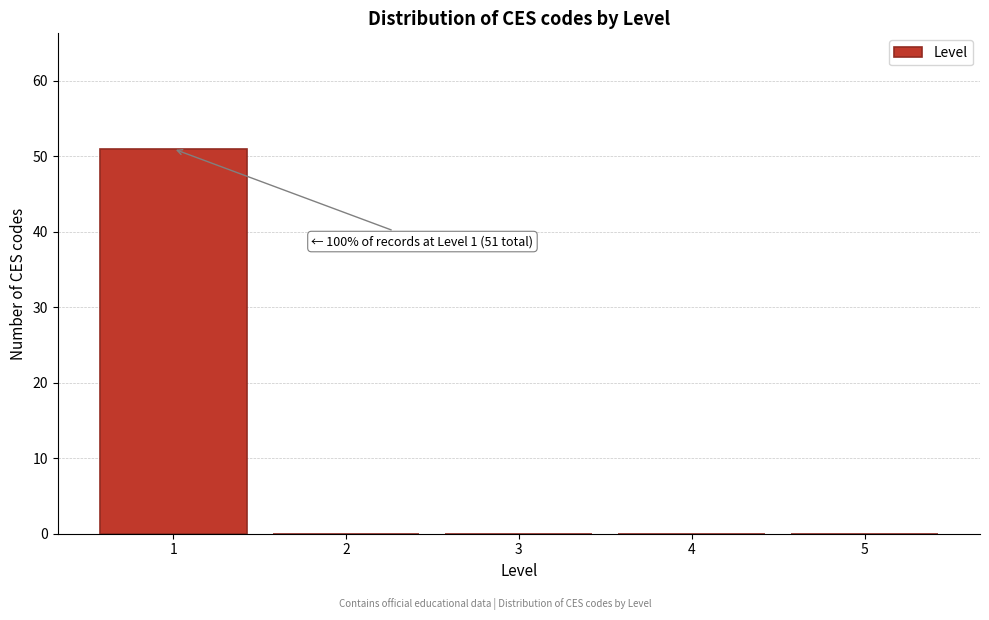

Which range on the x-axis has the tallest bar?

0.5 to 1.5